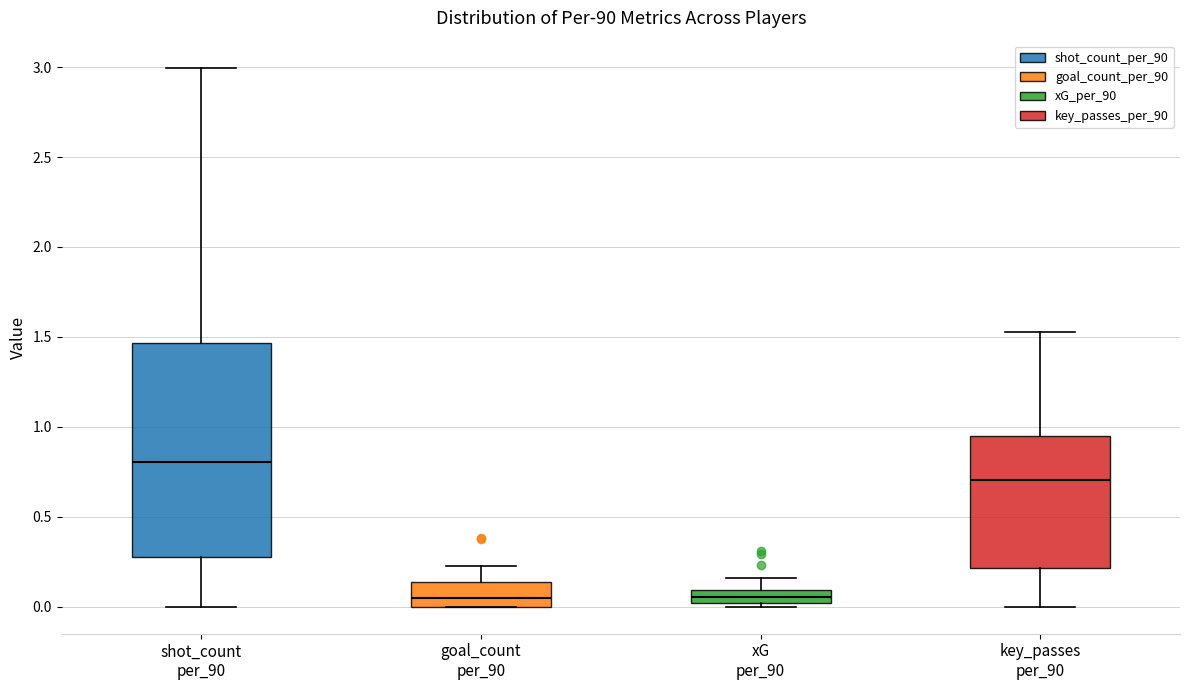

Where does the upper whisker of the box for xG per_90 end on the y-axis? The values are not printed on the chart, so give them approximately, as read against the axis.

0.15